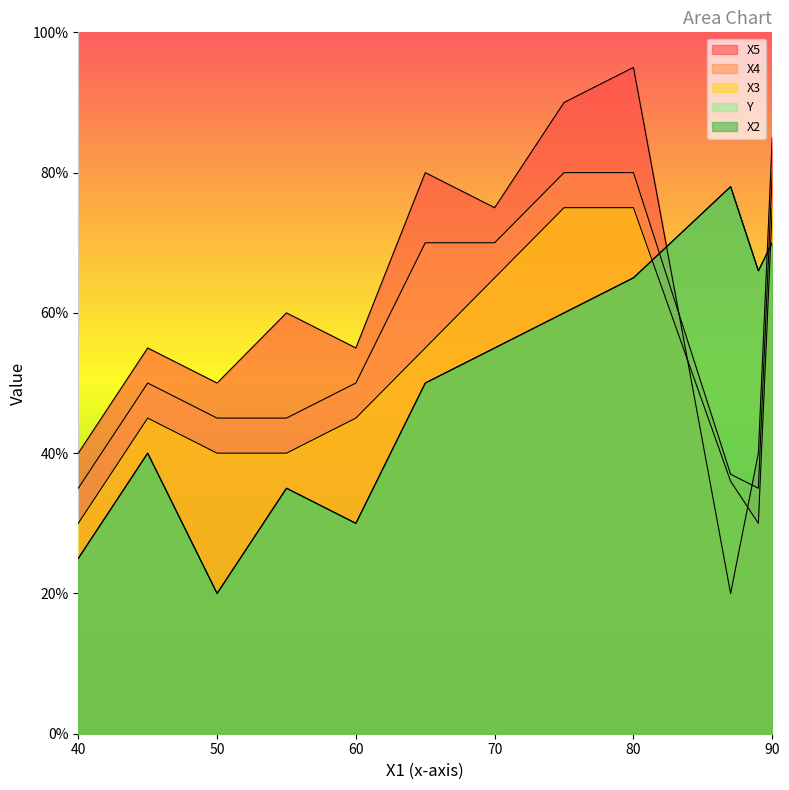

Rank the series by their maximum value, from lowest to highest.

X3, X2, Y, X4, X5